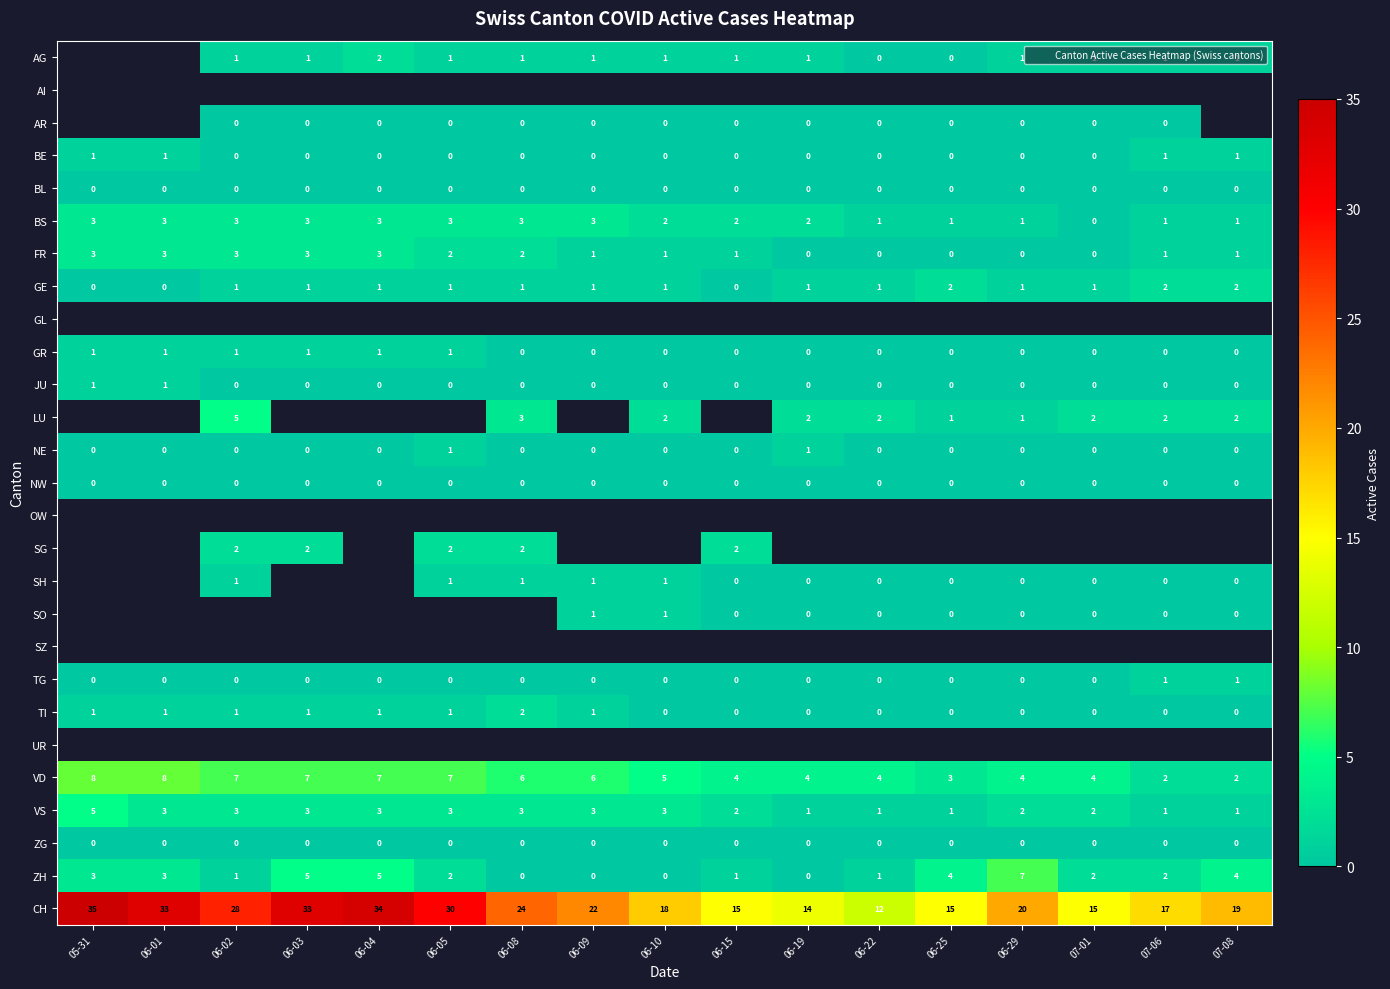

Which series has the largest range (max minus min)?

CH